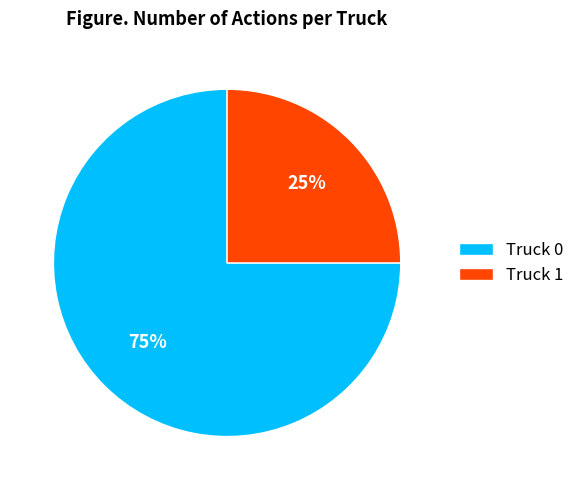

What is the smallest slice in the pie chart?

Truck 1